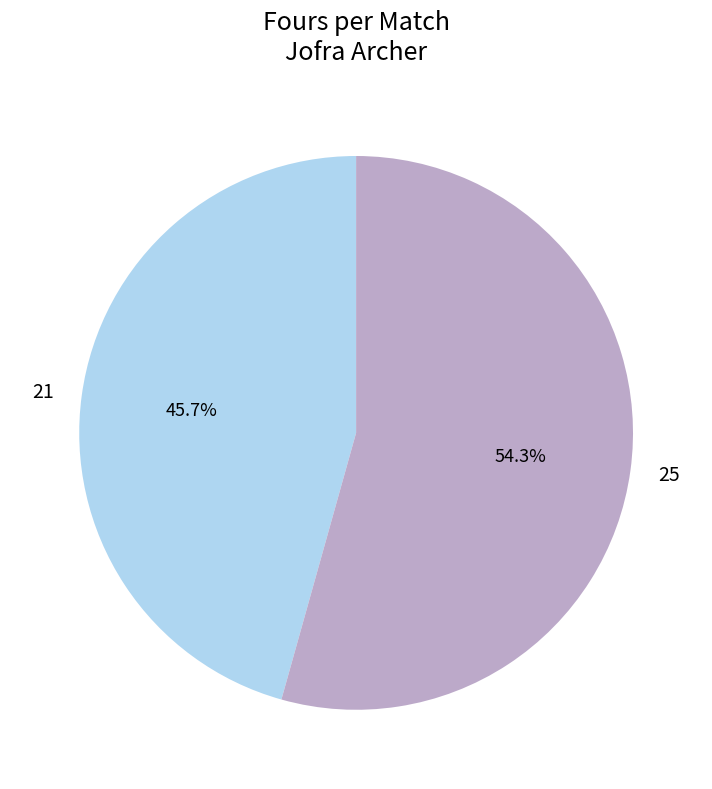

What is the smallest slice in the pie chart?

21